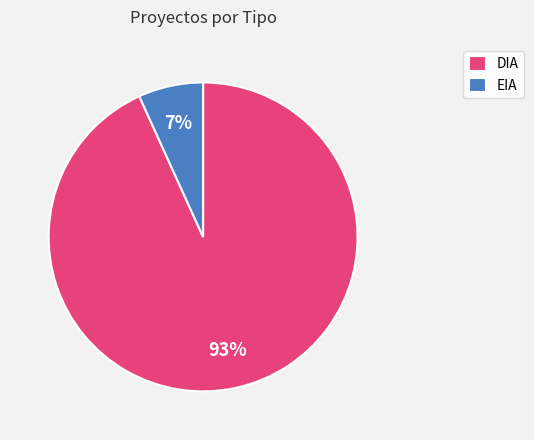

Does EIA represent more than half of the total?

No